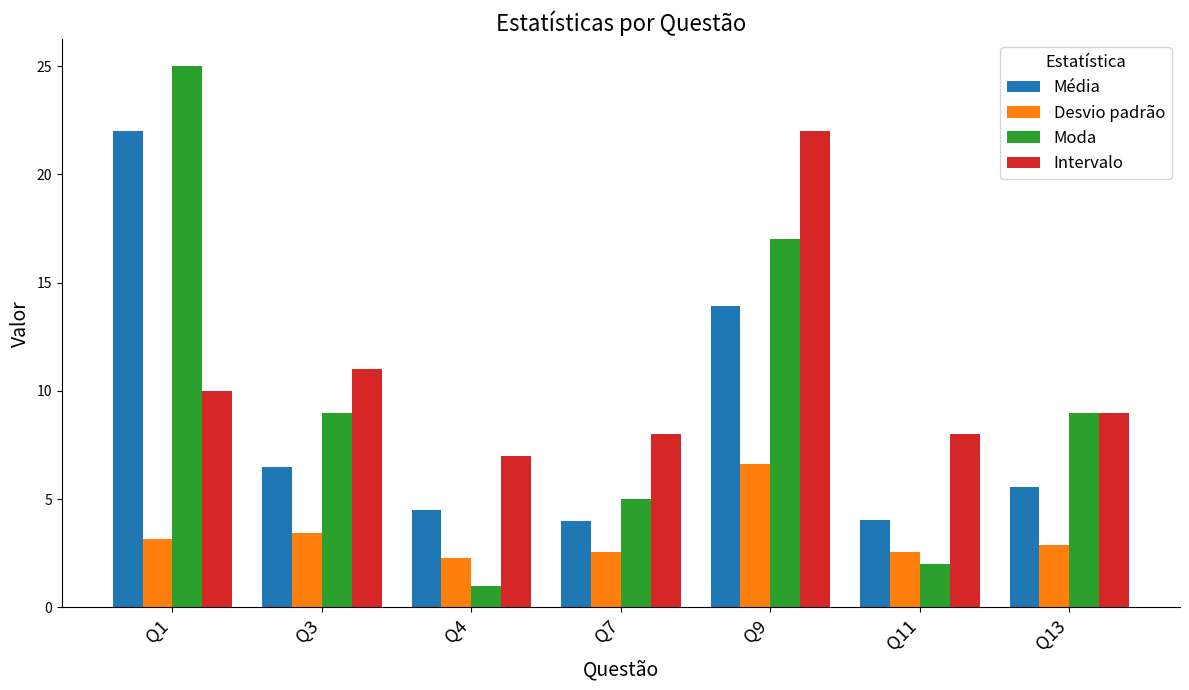

True or false: Média has a value of 1.4 at Q7.

False